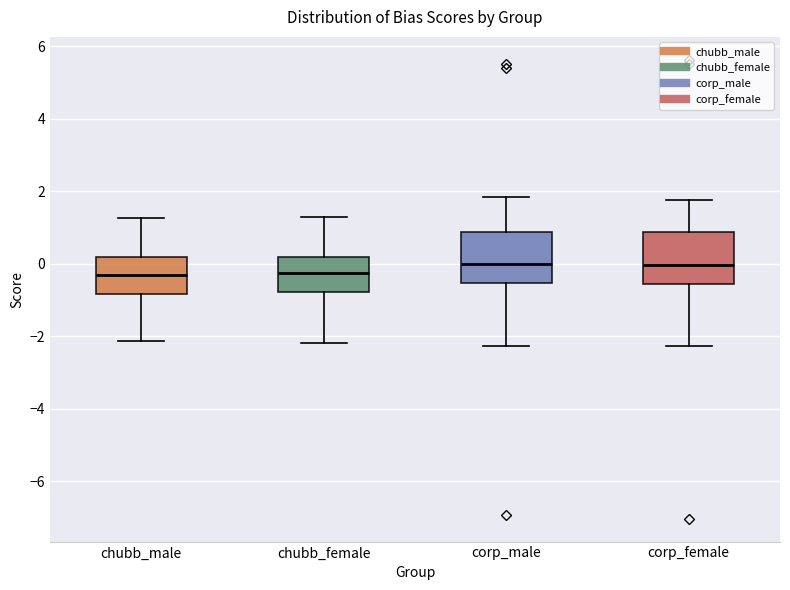

Reading left to right, transcribe this box plot: for each box, give where its median line is, the range the box spans, and where its two whiskers end, as read against the y-axis. The values are not printed on the chart, so give them approximately, as read against the axis.

chubb_male: median -0.4, box -0.8 to 0.2, whiskers -2.2 to 1.2
chubb_female: median -0.2, box -0.8 to 0.2, whiskers -2.2 to 1.2
corp_male: median 0.0, box -0.6 to 0.8, whiskers -2.2 to 1.8
corp_female: median 0.0, box -0.6 to 0.8, whiskers -2.2 to 1.8